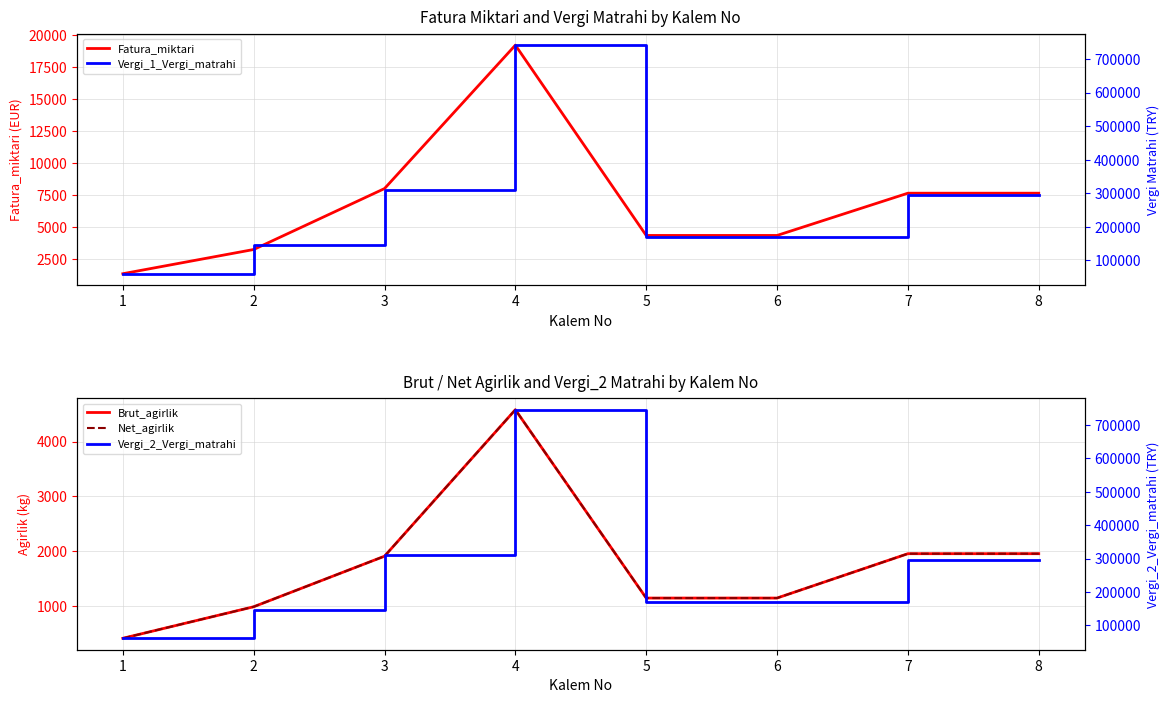

At which category does Vergi_2_Vergi_matrahi reach its first local peak?

4